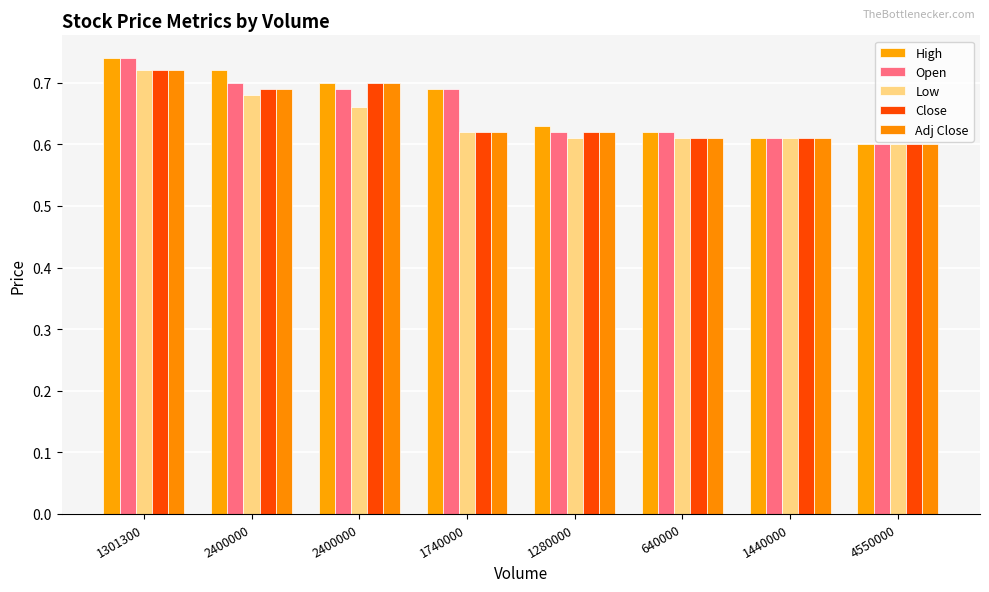

Reading right to left, what are all the values shown in this chart?

High: 0.6	0.6	0.6	0.6	0.7	0.7	0.7	0.7
Open: 0.6	0.6	0.6	0.6	0.7	0.7	0.7	0.7
Low: 0.6	0.6	0.6	0.6	0.6	0.7	0.7	0.7
Close: 0.6	0.6	0.6	0.6	0.6	0.7	0.7	0.7
Adj Close: 0.6	0.6	0.6	0.6	0.6	0.7	0.7	0.7